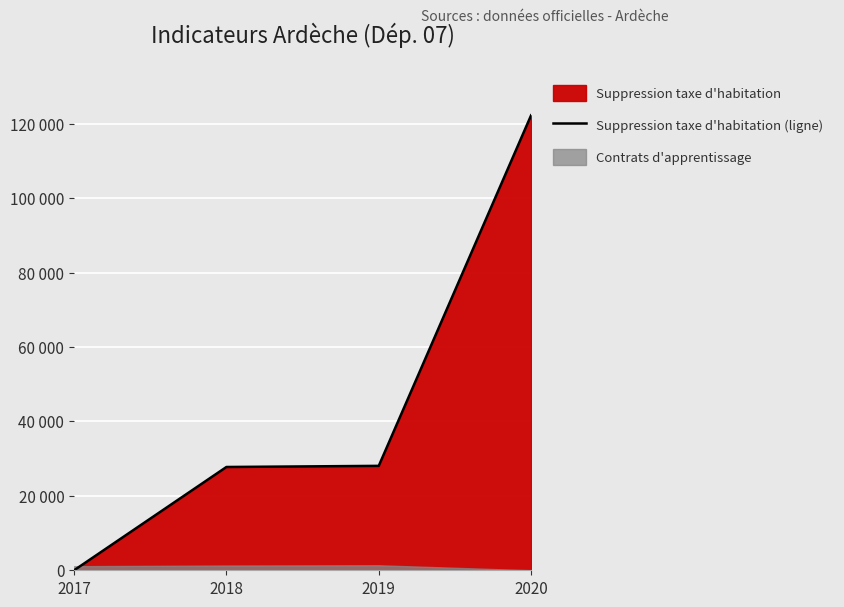

What is the difference between the values at 2020 and 2017?

122253